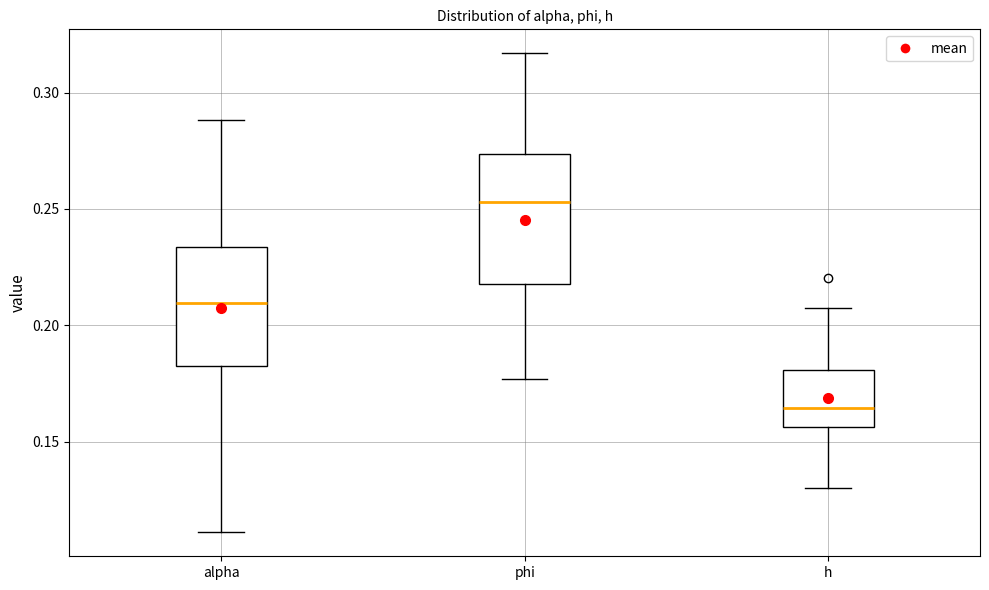

Reading left to right, read every box against the y-axis: the position of its median line, the range the box covers, and the ends of its whiskers. The values are not printed on the chart, so give them approximately, as read against the axis.

alpha: median 0.210, box 0.180 to 0.235, whiskers 0.110 to 0.290
phi: median 0.255, box 0.220 to 0.275, whiskers 0.175 to 0.315
h: median 0.165, box 0.155 to 0.180, whiskers 0.130 to 0.205